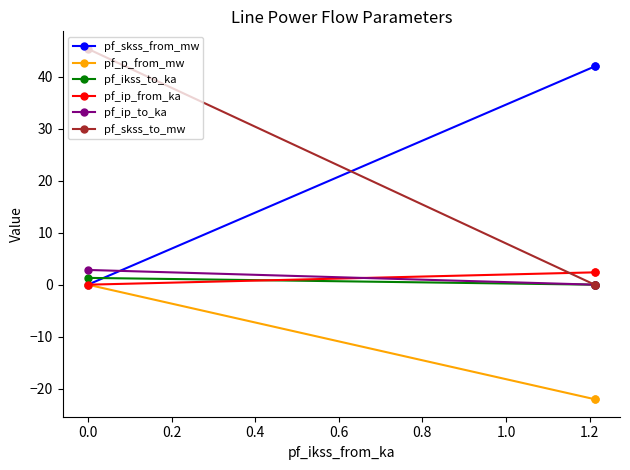

What is the highest value of the pf_skss_from_mw series?

42.0